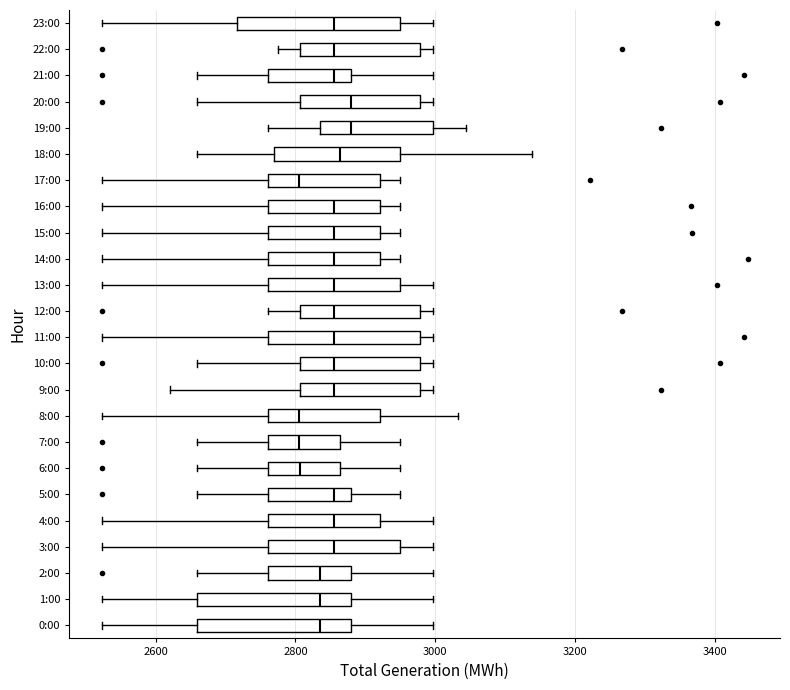

Reading bottom to top, read every box against the x-axis: the position of its median line, the range the box covers, and the ends of its whiskers. The values are not printed on the chart, so give them approximately, as read against the axis.

0:00: median 2840, box 2660 to 2880, whiskers 2520 to 3000
1:00: median 2840, box 2660 to 2880, whiskers 2520 to 3000
2:00: median 2840, box 2760 to 2880, whiskers 2660 to 3000
3:00: median 2860, box 2760 to 2940, whiskers 2520 to 3000
4:00: median 2860, box 2760 to 2920, whiskers 2520 to 3000
5:00: median 2860, box 2760 to 2880, whiskers 2660 to 2940
6:00: median 2800, box 2760 to 2860, whiskers 2660 to 2940
7:00: median 2800, box 2760 to 2860, whiskers 2660 to 2940
8:00: median 2800, box 2760 to 2920, whiskers 2520 to 3040
9:00: median 2860, box 2800 to 2980, whiskers 2620 to 3000
10:00: median 2860, box 2800 to 2980, whiskers 2660 to 3000
11:00: median 2860, box 2760 to 2980, whiskers 2520 to 3000
12:00: median 2860, box 2800 to 2980, whiskers 2760 to 3000
13:00: median 2860, box 2760 to 2940, whiskers 2520 to 3000
14:00: median 2860, box 2760 to 2920, whiskers 2520 to 2940
15:00: median 2860, box 2760 to 2920, whiskers 2520 to 2940
16:00: median 2860, box 2760 to 2920, whiskers 2520 to 2940
17:00: median 2800, box 2760 to 2920, whiskers 2520 to 2940
18:00: median 2860, box 2780 to 2940, whiskers 2660 to 3140
19:00: median 2880, box 2840 to 3000, whiskers 2760 to 3040
20:00: median 2880, box 2800 to 2980, whiskers 2660 to 3000
21:00: median 2860, box 2760 to 2880, whiskers 2660 to 3000
22:00: median 2860, box 2800 to 2980, whiskers 2780 to 3000
23:00: median 2860, box 2720 to 2940, whiskers 2520 to 3000